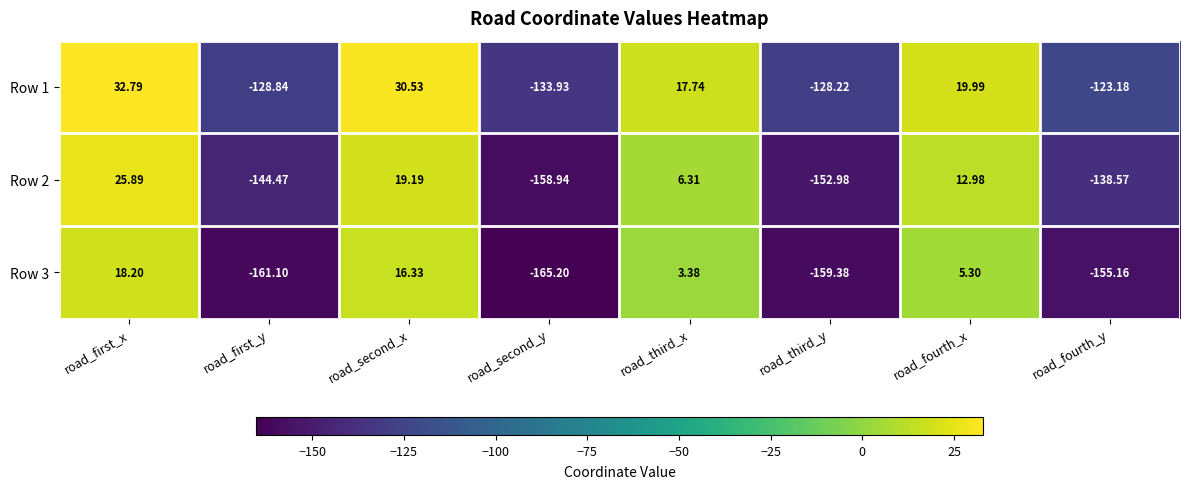

How many data points does each series have?

8